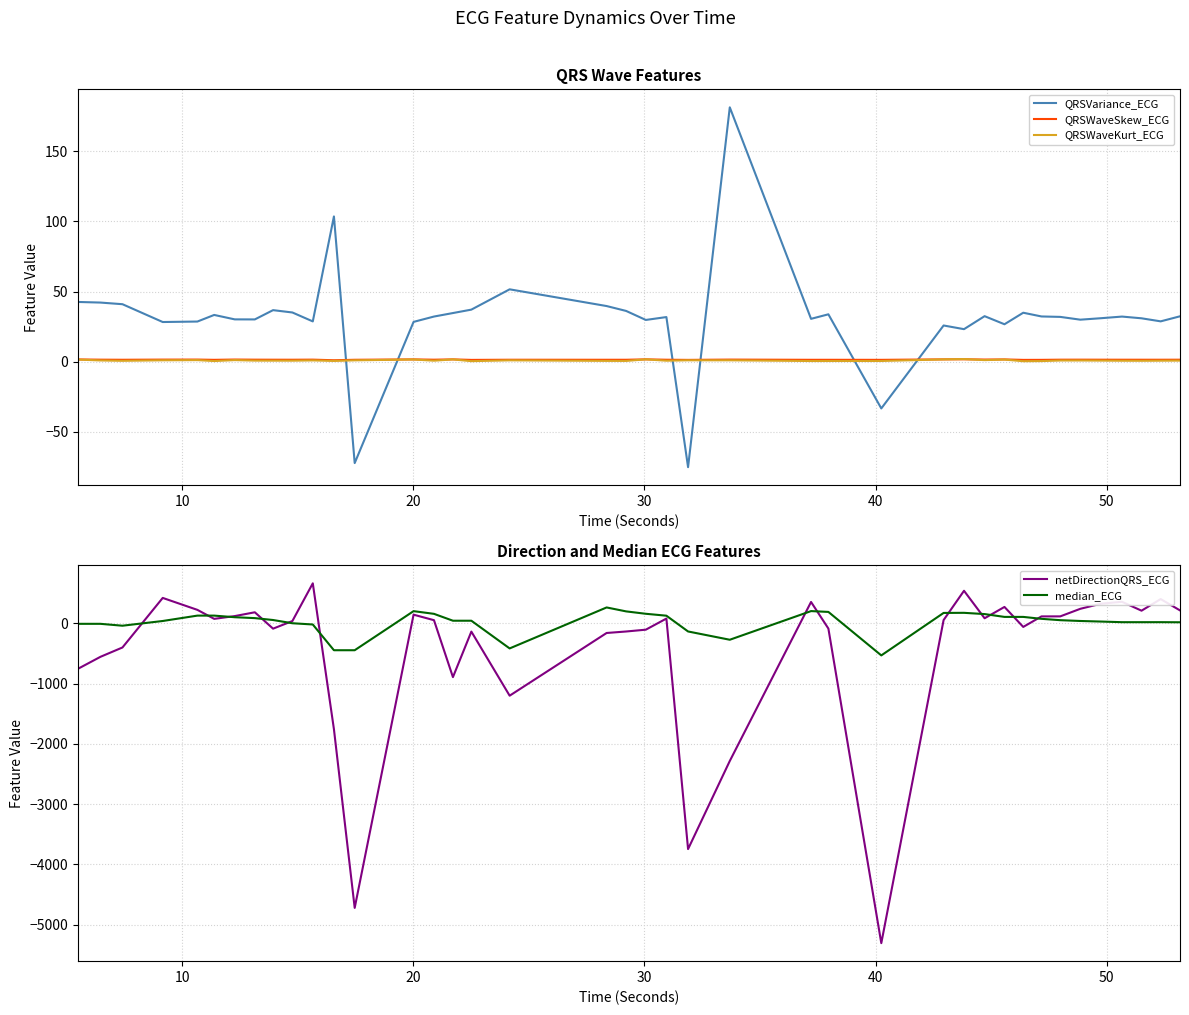

What is the maximum value for median_ECG?

262.4